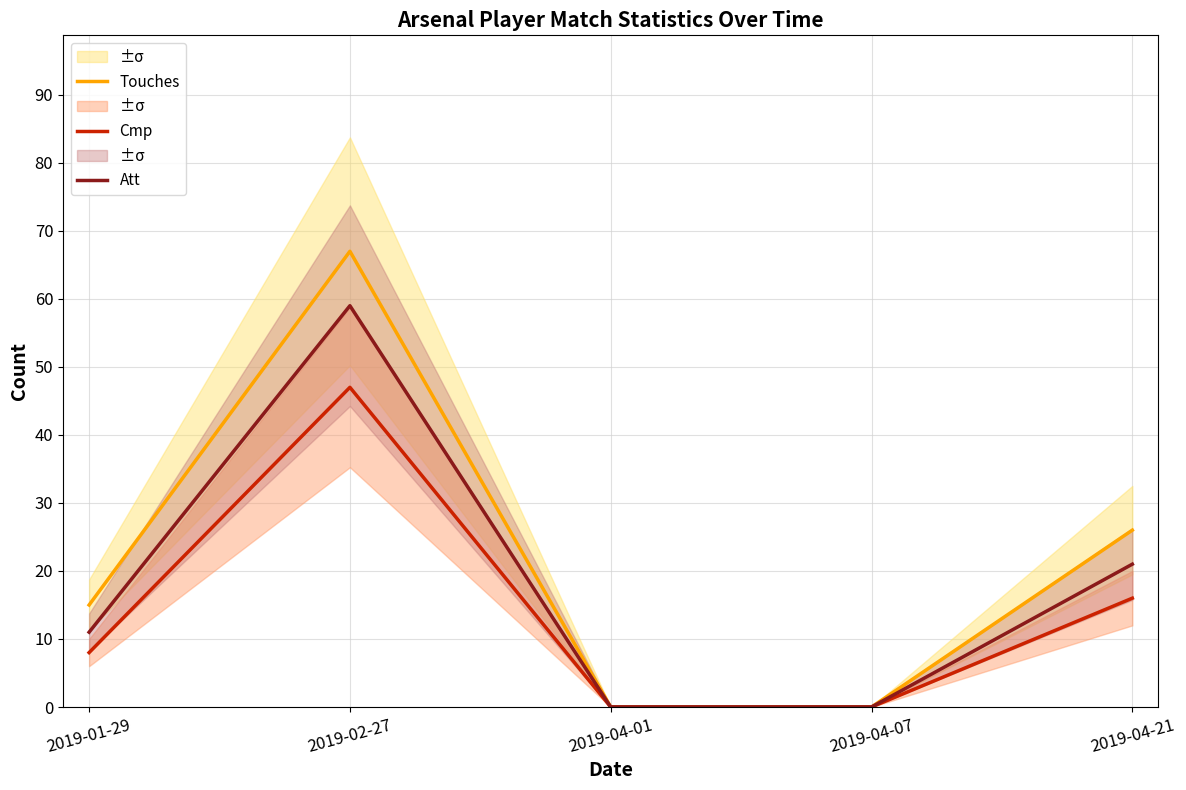

How many interior local peaks does the Cmp series have?

1